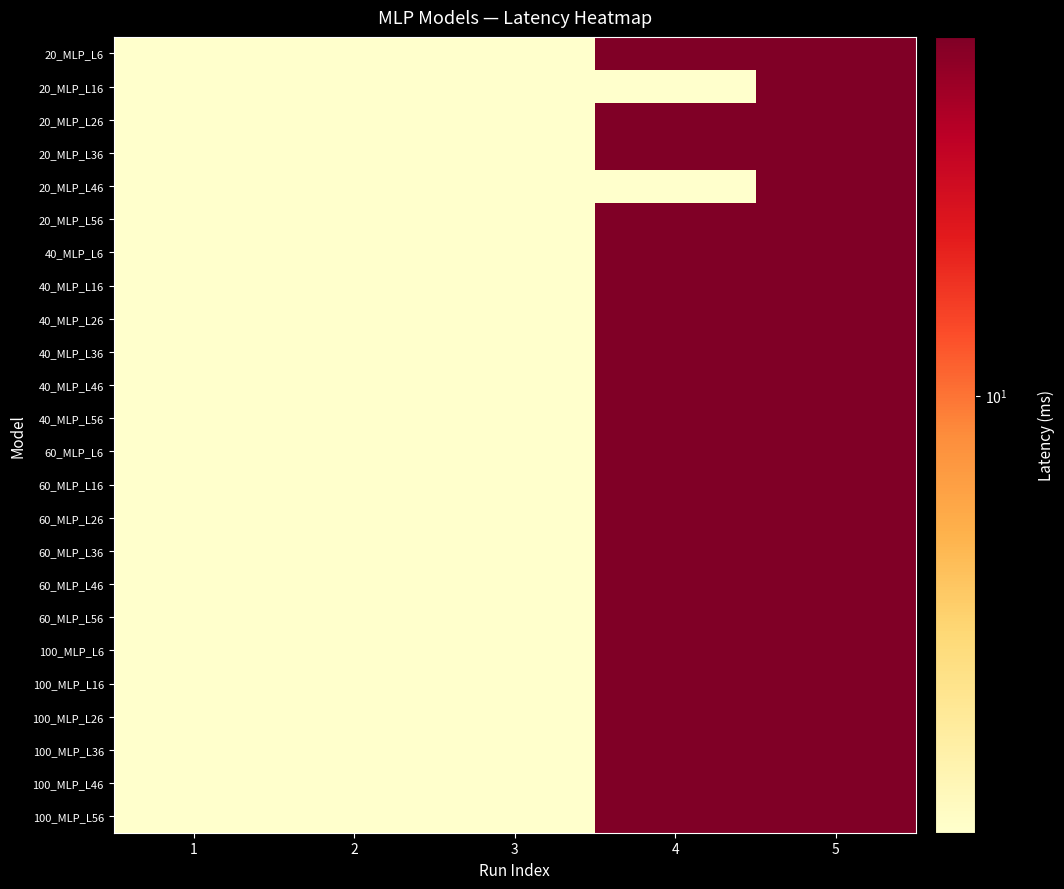

Reading left to right, list all the values displayed in this chart.

20_MLP_L6: 1=8	2=8	3=8	4=12	5=12
20_MLP_L16: 1=8	2=8	3=8	4=8	5=12
20_MLP_L26: 1=8	2=8	3=8	4=12	5=12
20_MLP_L36: 1=8	2=8	3=8	4=12	5=12
20_MLP_L46: 1=8	2=8	3=8	4=8	5=12
20_MLP_L56: 1=8	2=8	3=8	4=12	5=12
40_MLP_L6: 1=8	2=8	3=8	4=12	5=12
40_MLP_L16: 1=8	2=8	3=8	4=12	5=12
40_MLP_L26: 1=8	2=8	3=8	4=12	5=12
40_MLP_L36: 1=8	2=8	3=8	4=12	5=12
40_MLP_L46: 1=8	2=8	3=8	4=12	5=12
40_MLP_L56: 1=8	2=8	3=8	4=12	5=12
60_MLP_L6: 1=8	2=8	3=8	4=12	5=12
60_MLP_L16: 1=8	2=8	3=8	4=12	5=12
60_MLP_L26: 1=8	2=8	3=8	4=12	5=12
60_MLP_L36: 1=8	2=8	3=8	4=12	5=12
60_MLP_L46: 1=8	2=8	3=8	4=12	5=12
60_MLP_L56: 1=8	2=8	3=8	4=12	5=12
100_MLP_L6: 1=8	2=8	3=8	4=12	5=12
100_MLP_L16: 1=8	2=8	3=8	4=12	5=12
100_MLP_L26: 1=8	2=8	3=8	4=12	5=12
100_MLP_L36: 1=8	2=8	3=8	4=12	5=12
100_MLP_L46: 1=8	2=8	3=8	4=12	5=12
100_MLP_L56: 1=8	2=8	3=8	4=12	5=12